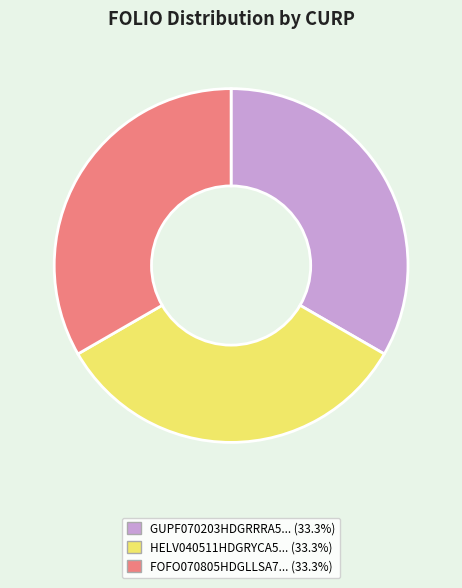

Does any single category account for the majority?

No